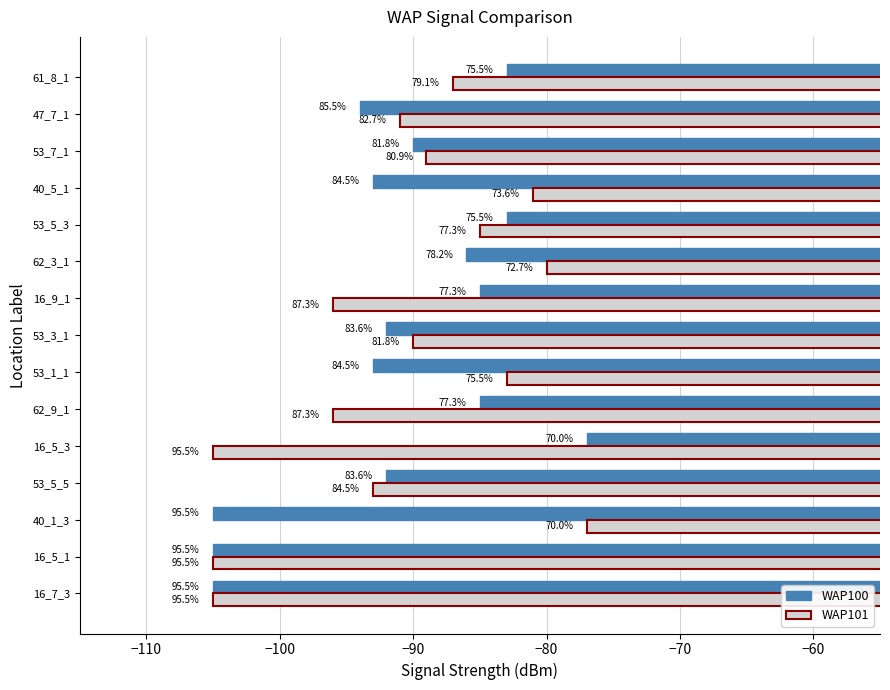

What are all the series names shown in the legend?

WAP100, WAP101